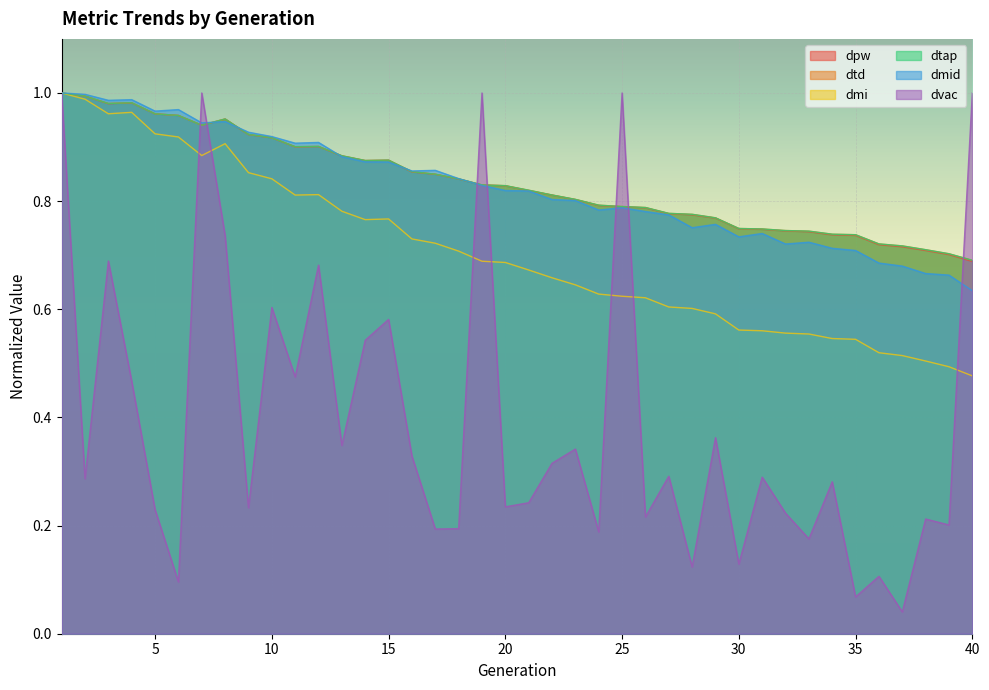

Is it true that dtap equals 0.7 at 32?

True